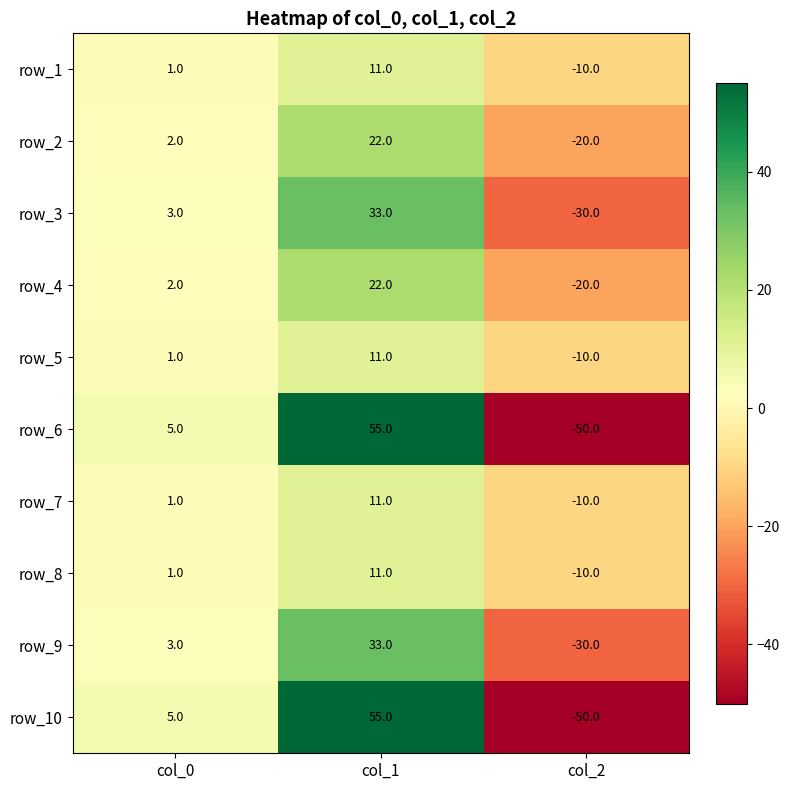

Count the number of data series in this chart.

10